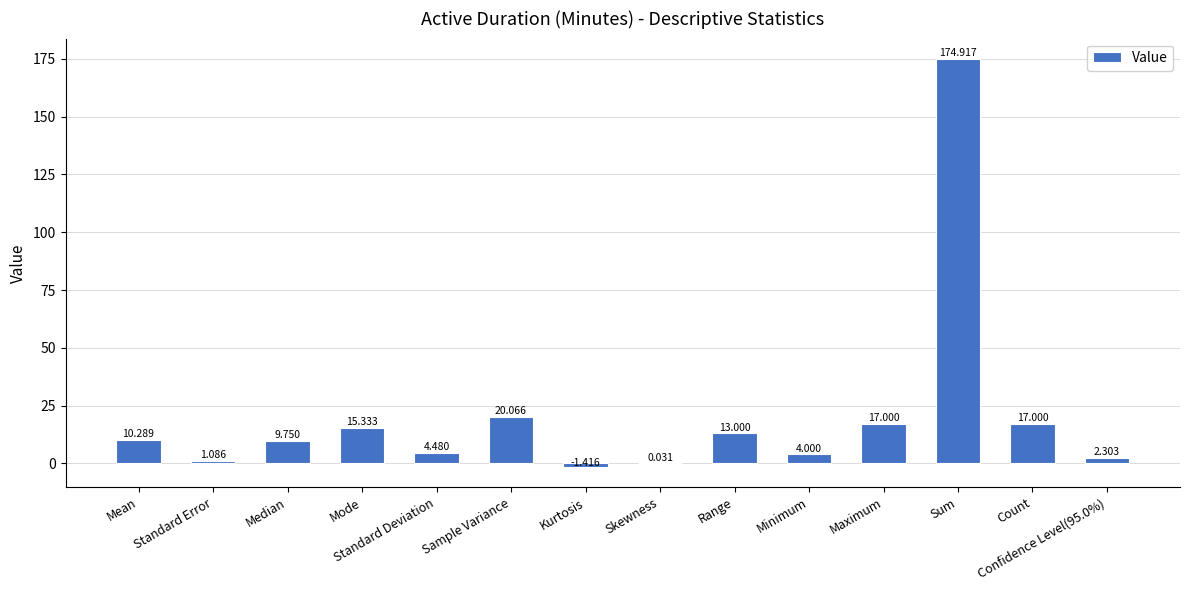

At which label does the data first exceed 10?

Mean